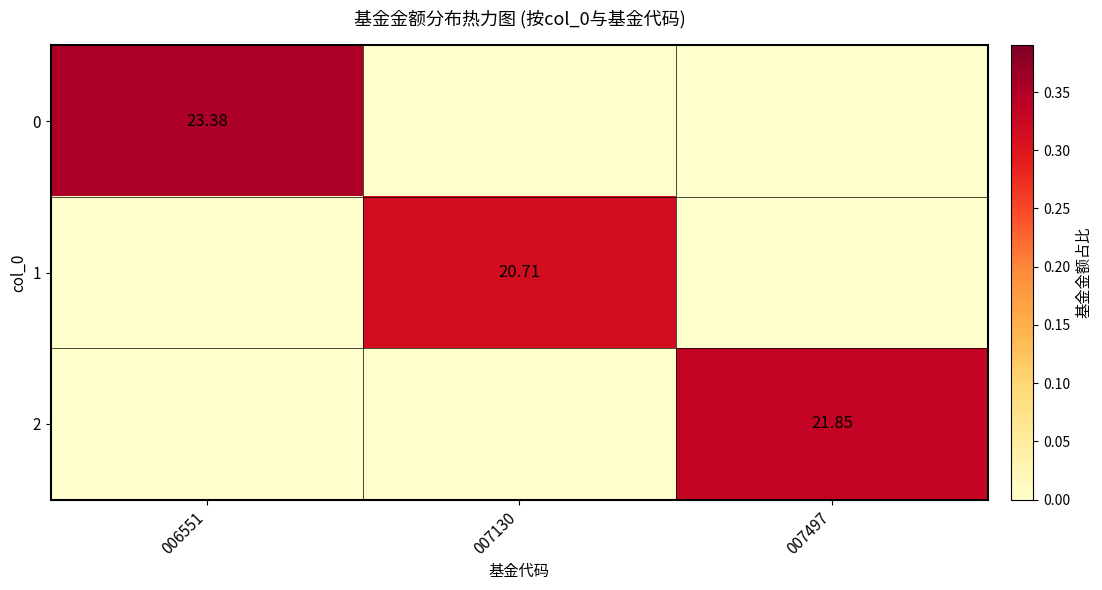

The 0 series shows 0.2 at 006551. True or false?

False